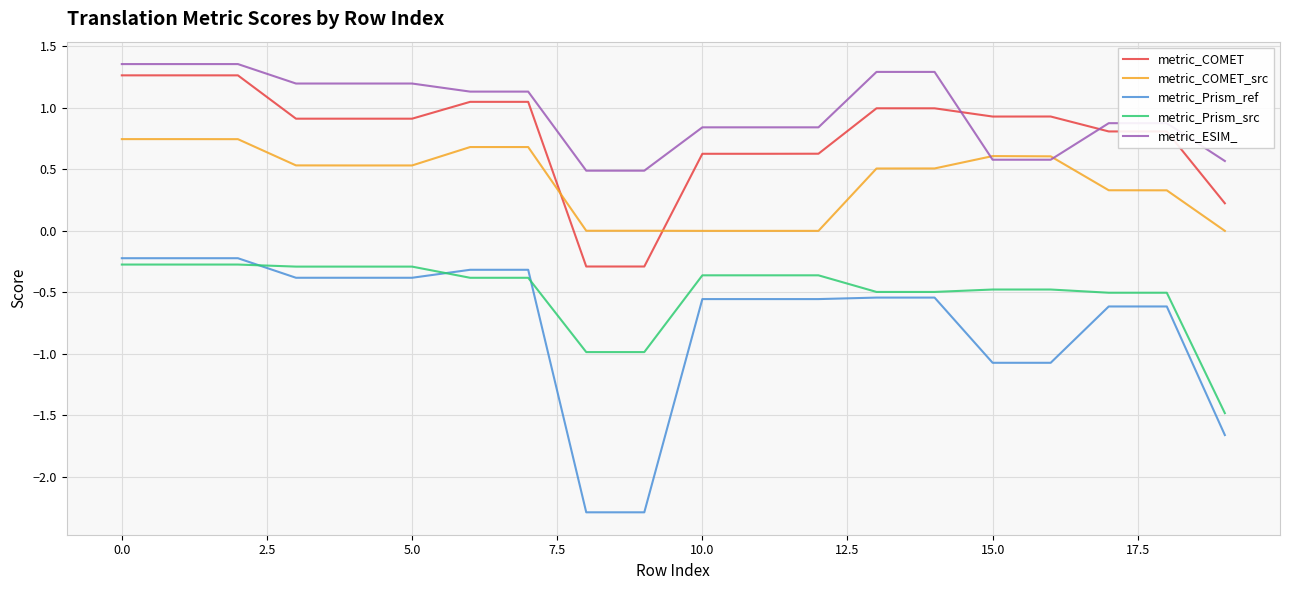

Which series has the largest range (max minus min)?

metric_Prism_ref